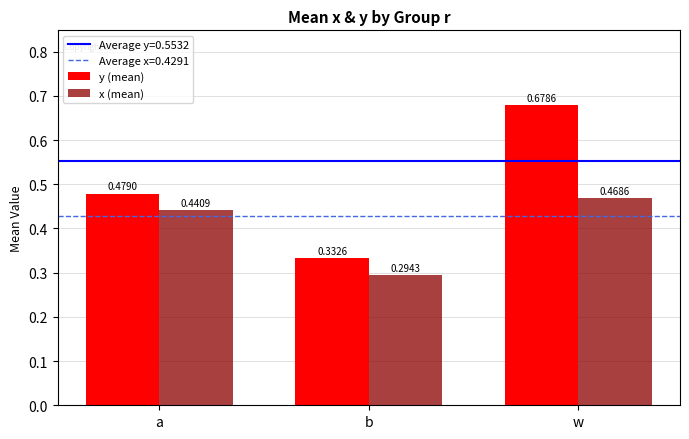

Which series has the largest total across all categories?

y (mean)